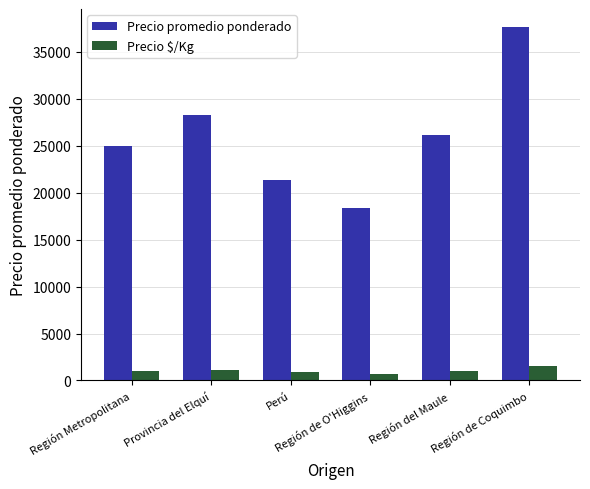

Rank the series at Región de O'Higgins from highest to lowest value.

Precio promedio ponderado, Precio $/Kg